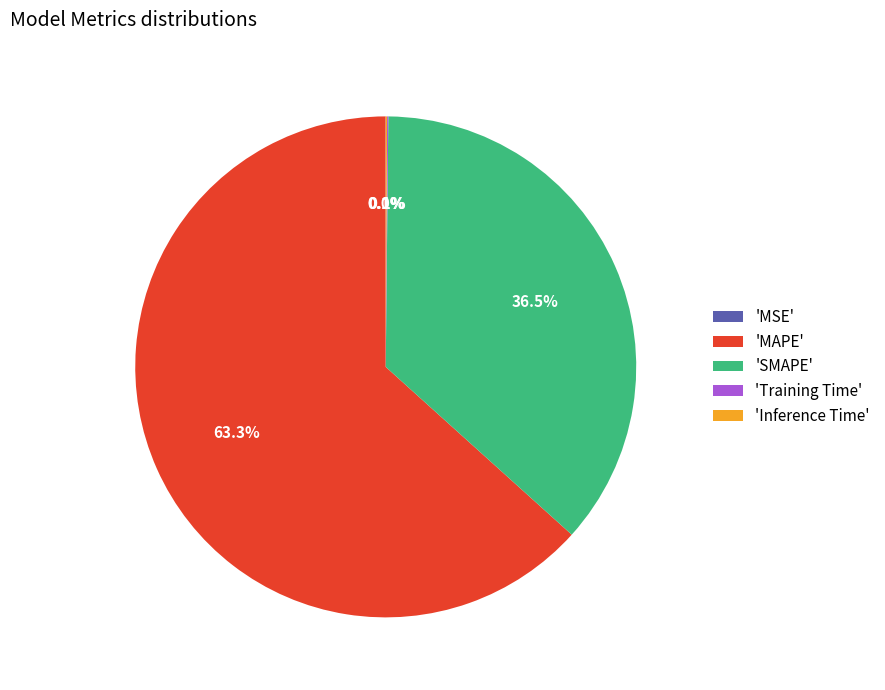

How much of the chart is everything except 'MAPE'?

36.7%